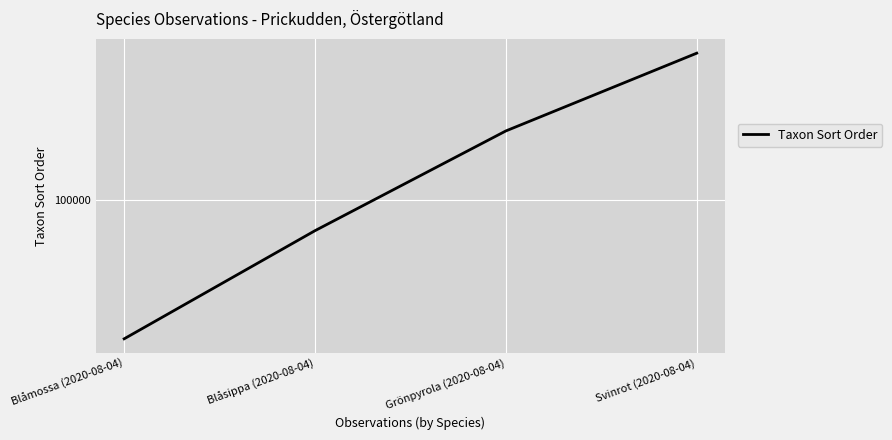

What is the label of the 3rd point from the right?

Blåsippa (2020-08-04)